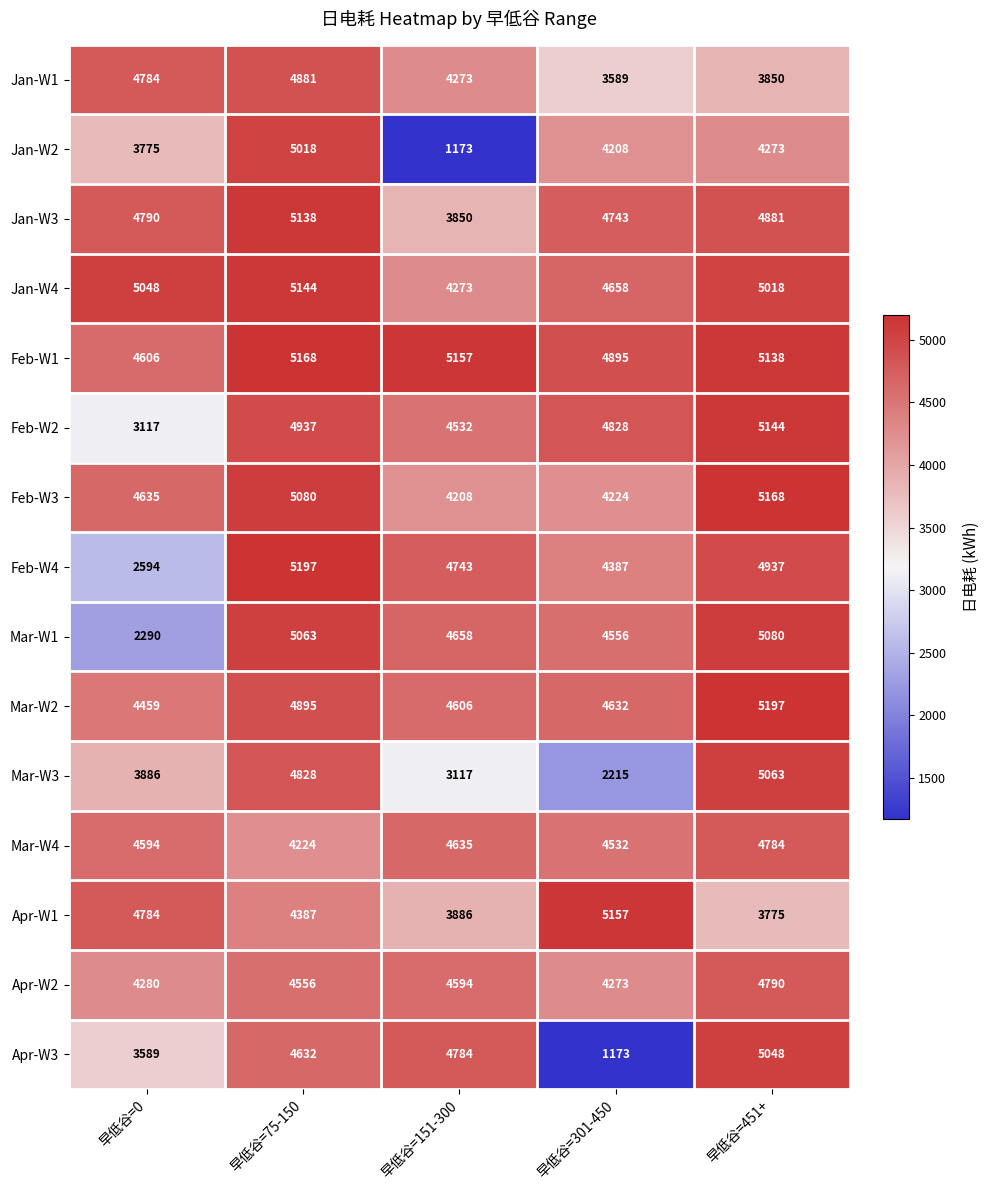

At how many categories does at least one series exceed 4625?

5